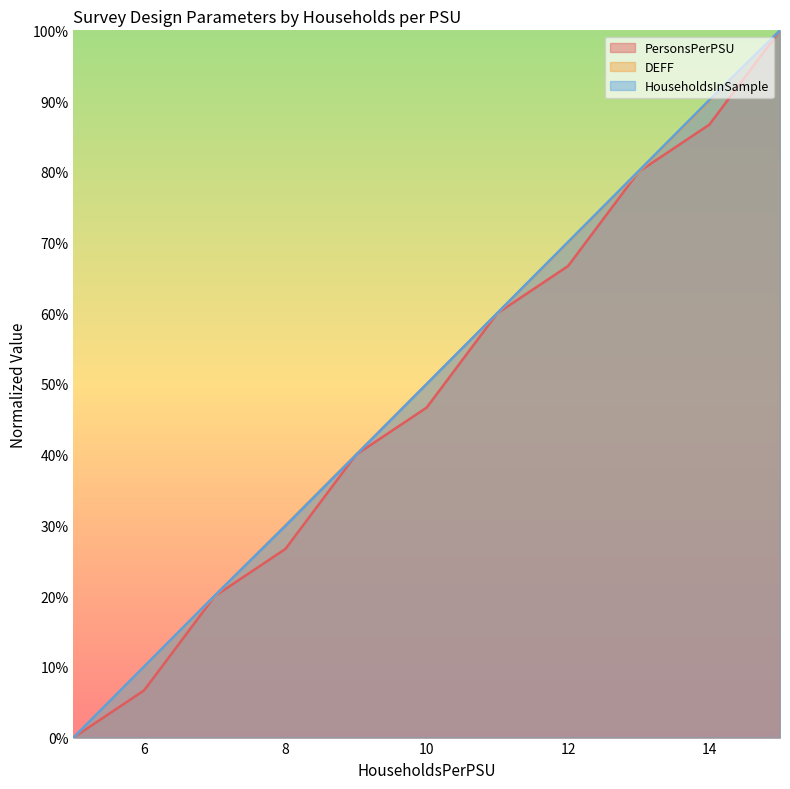

How many data points in HouseholdsInSample are less than 50?

5